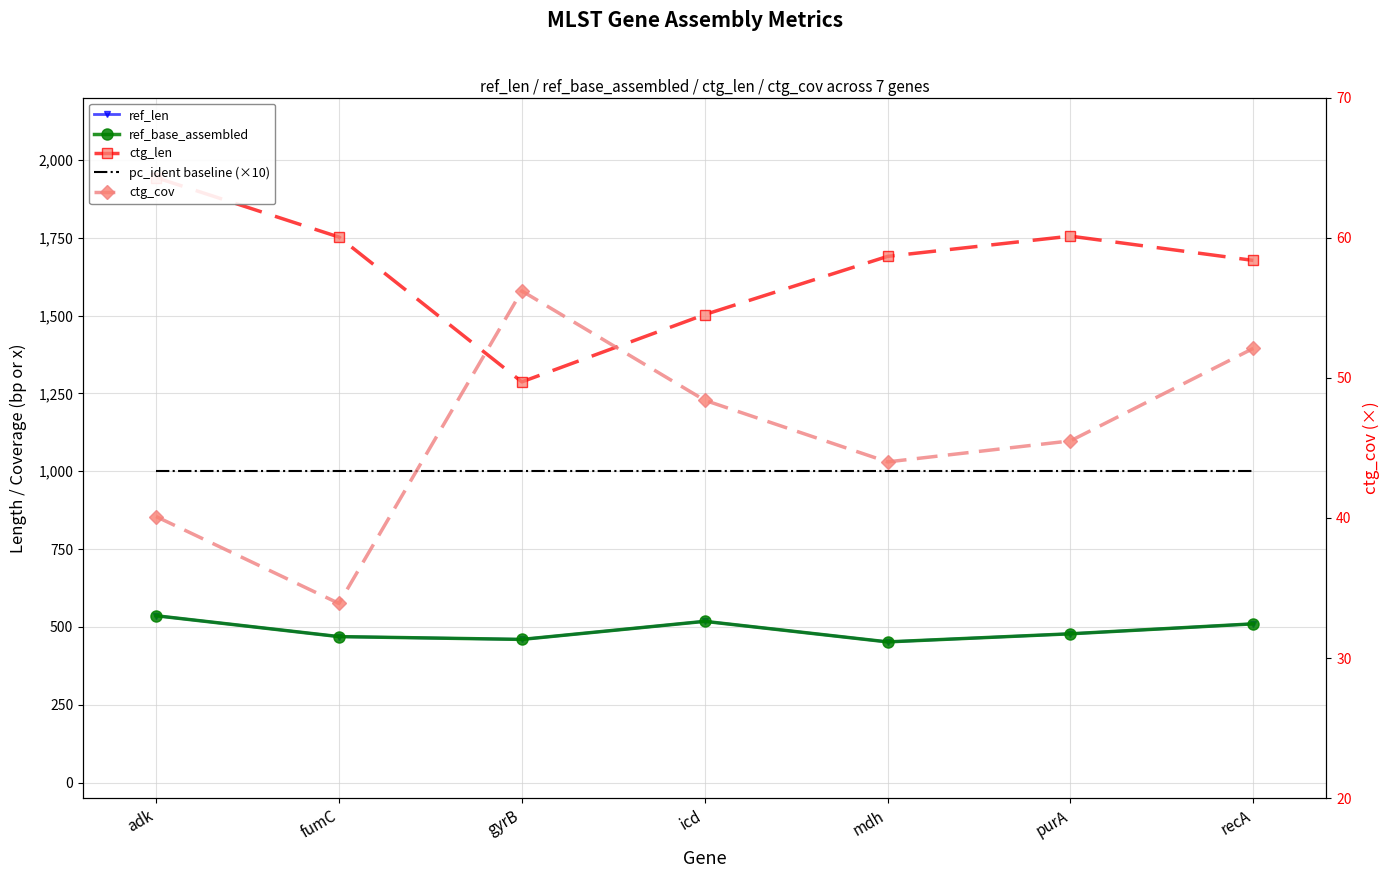

Is this an area chart (filled region under the line)?

No